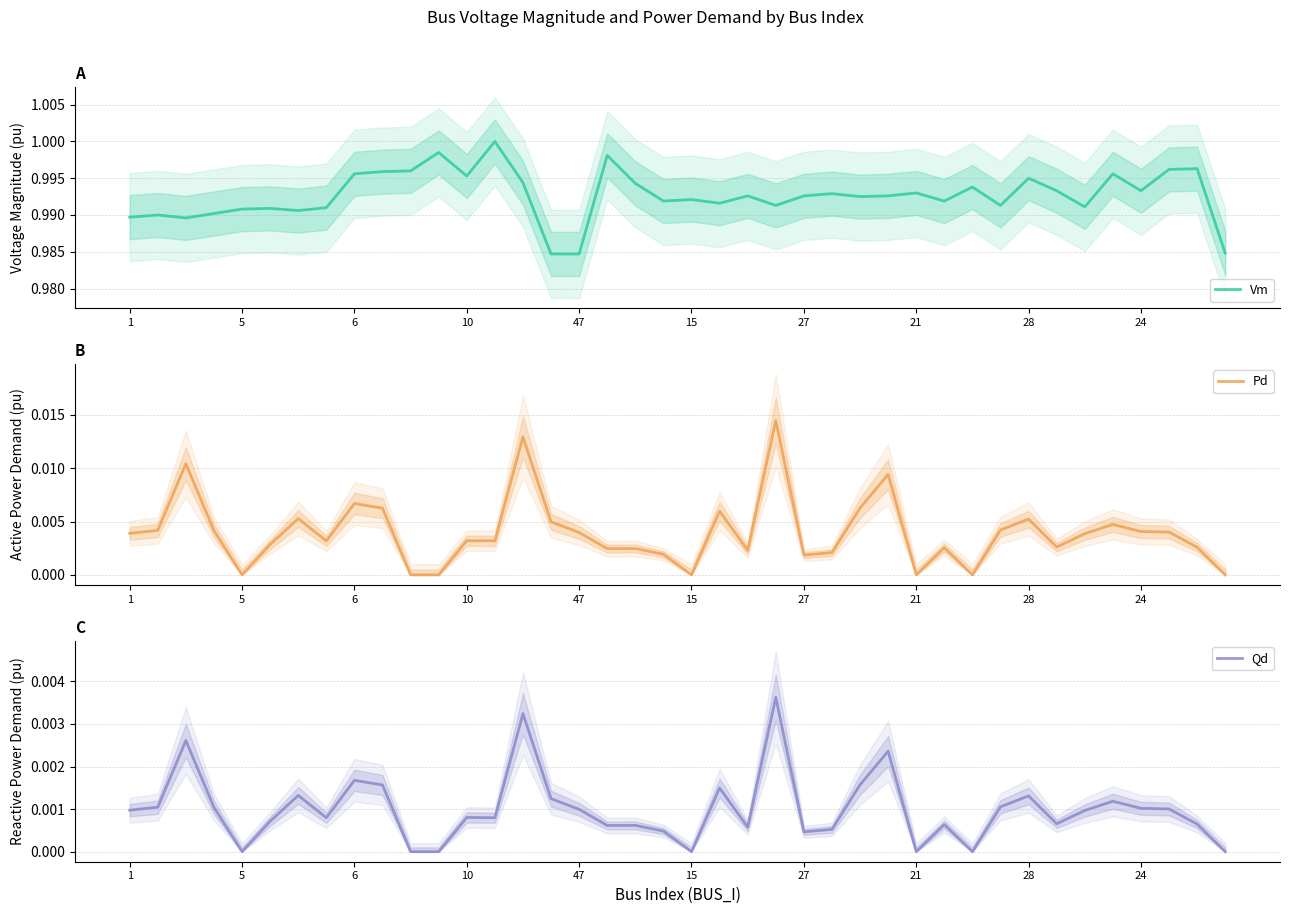

Which series changed the most between 35 and 37?

Pd